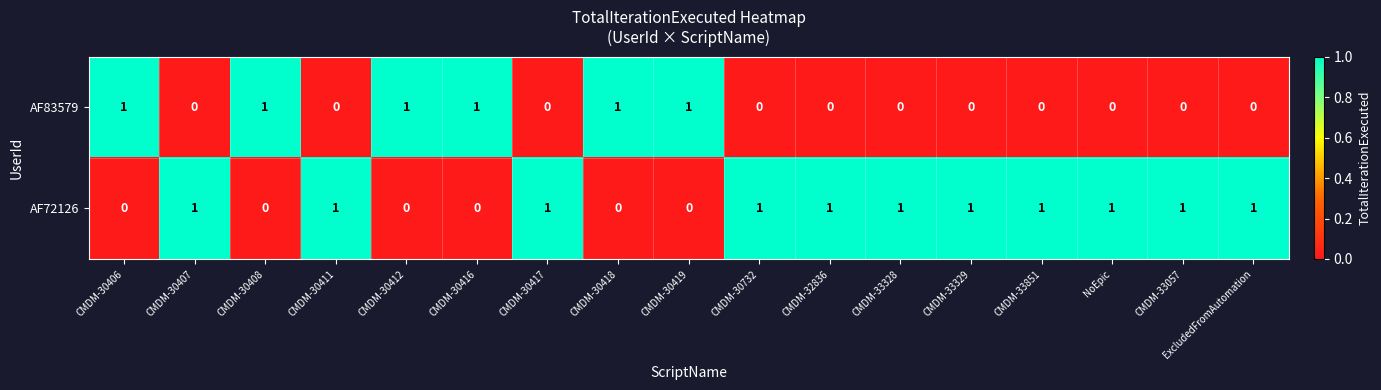

Rank the series by their average value, from highest to lowest.

AF72126, AF83579